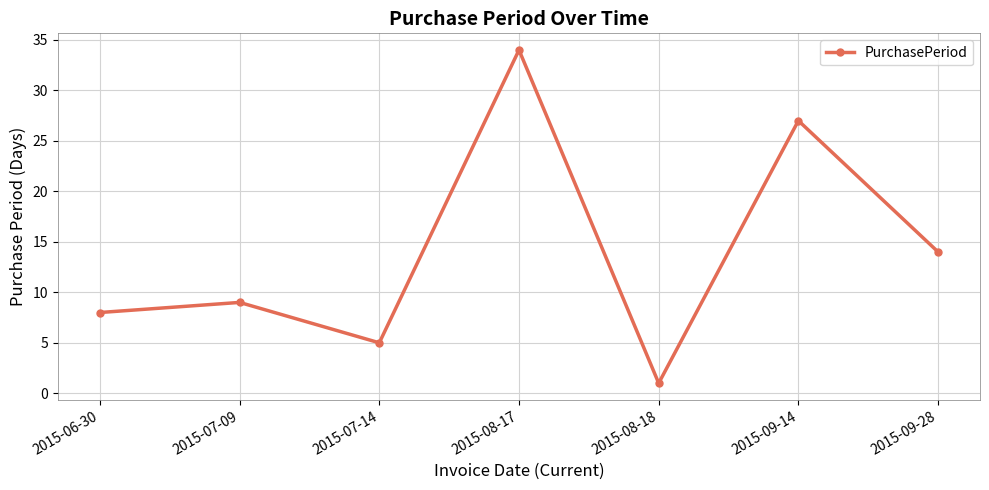

What is the smallest value displayed?

1